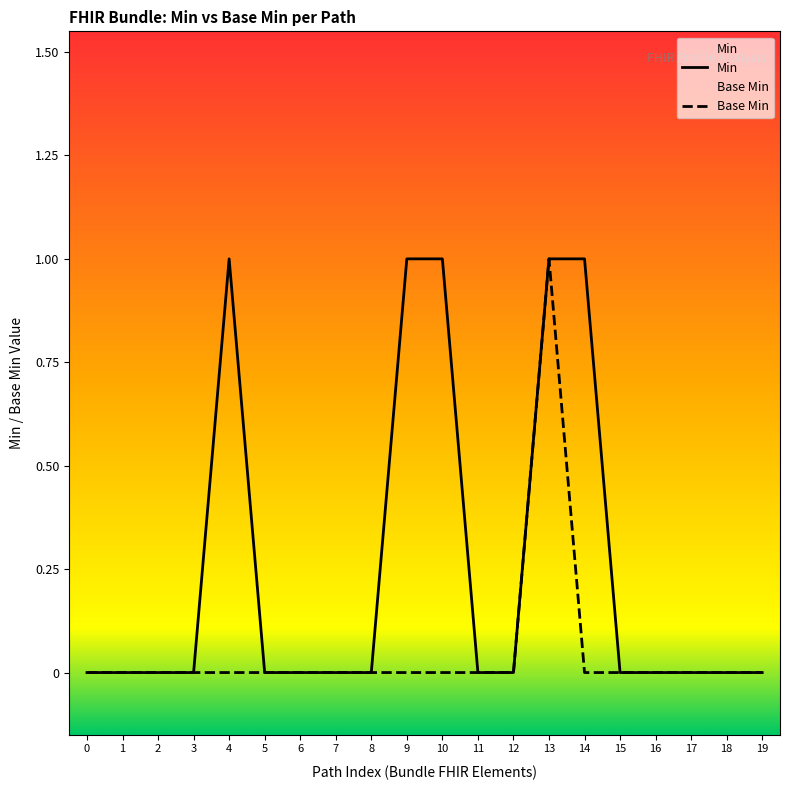

True or false: Min has a value of -1 at 16.

False